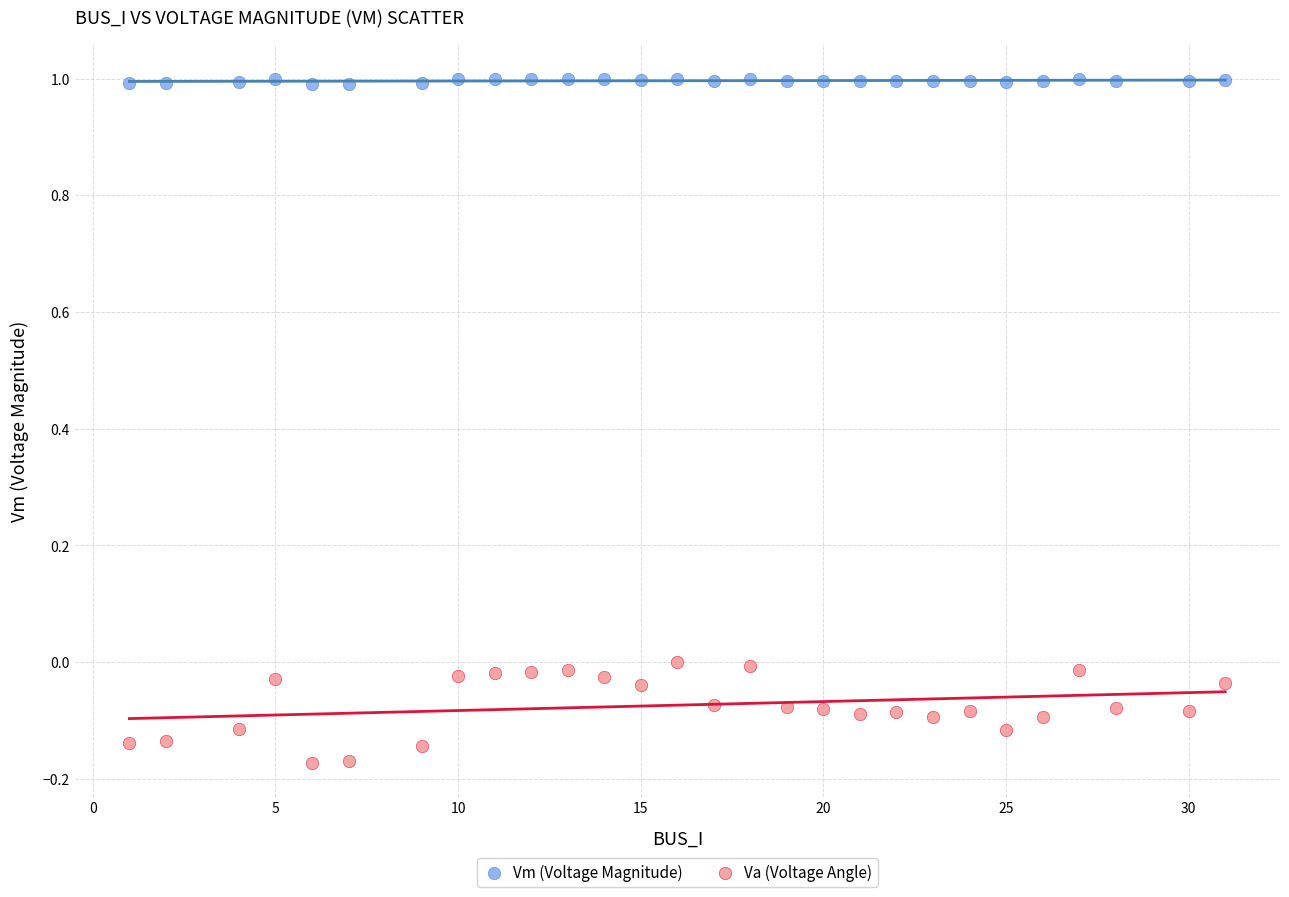

Which series contains the highest Y value?

Vm (Voltage Magnitude)